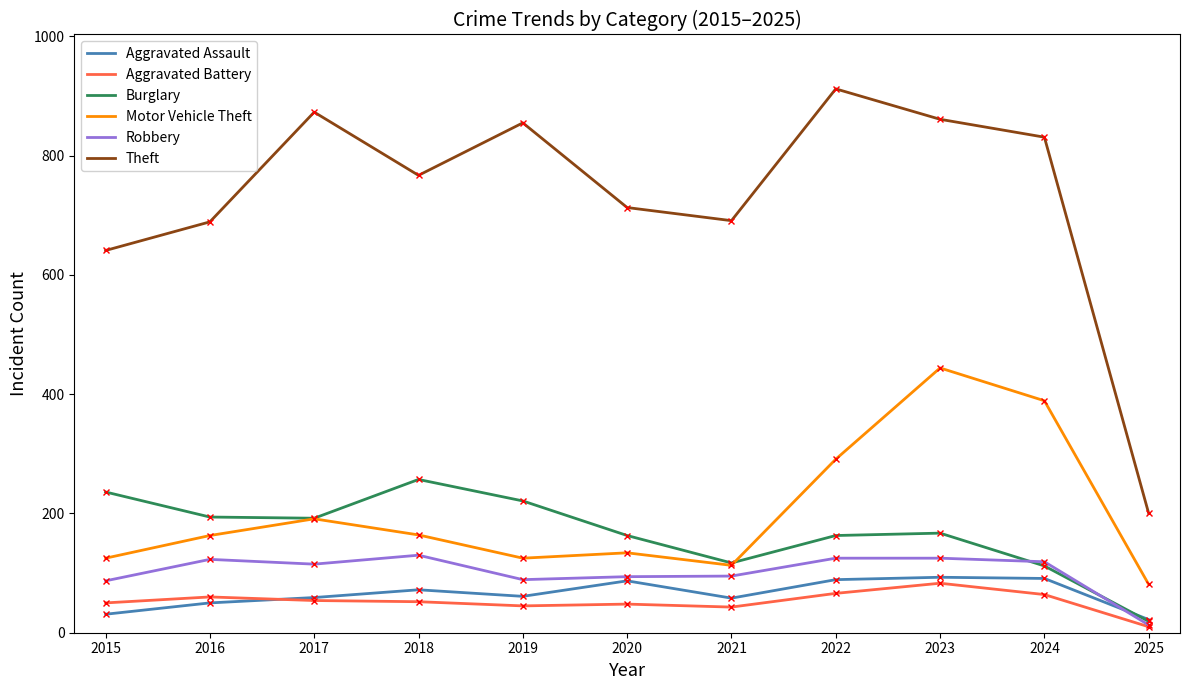

What is the sum of the Aggravated Assault values at 2023 and 2021?

151